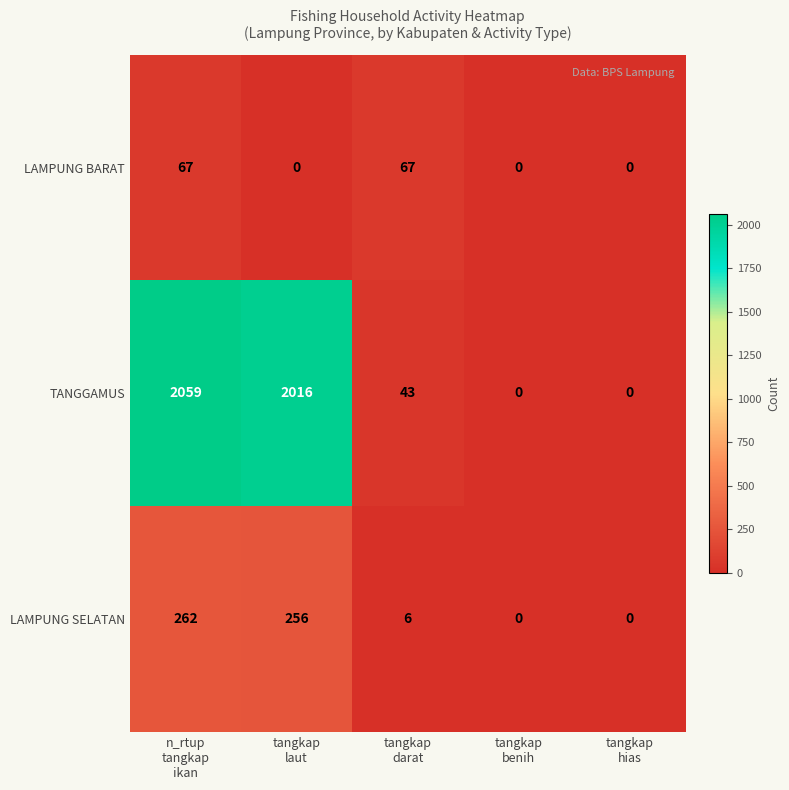

Which series has the largest total across all categories?

TANGGAMUS